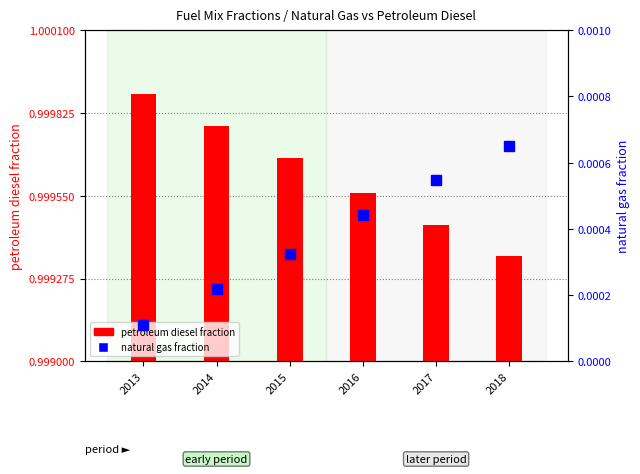

Reading right to left, transcribe all the data shown in this chart.

petroleum diesel: 1.0	1.0	1.0	1.0	1.0	1.0
natural gas: 0.0	0.0	0.0	0.0	0.0	0.0